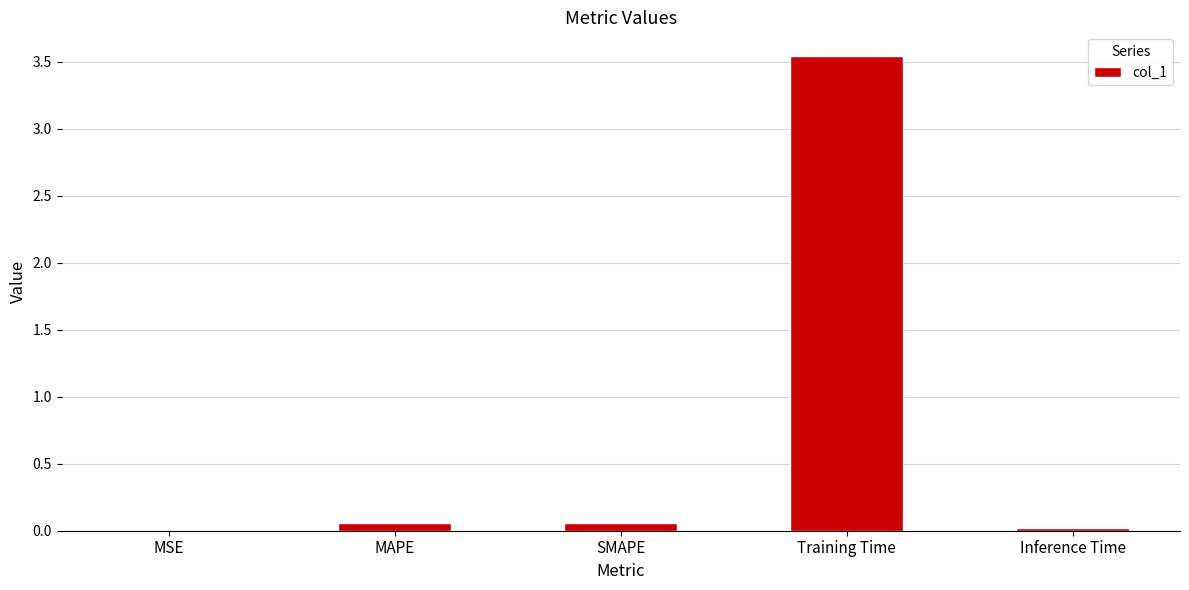

Between SMAPE and Training Time, which is larger?

Training Time